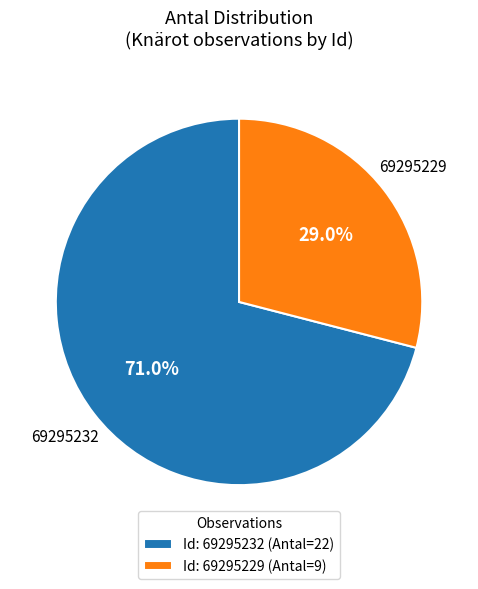

What percentage is NOT represented by Id: 69295232 (Antal=22)?

29.0%